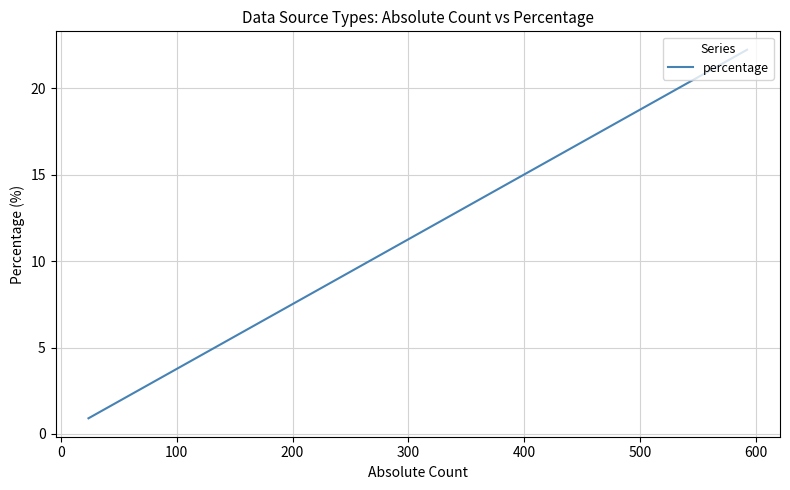

What is the difference between the maximum and minimum values?

21.3